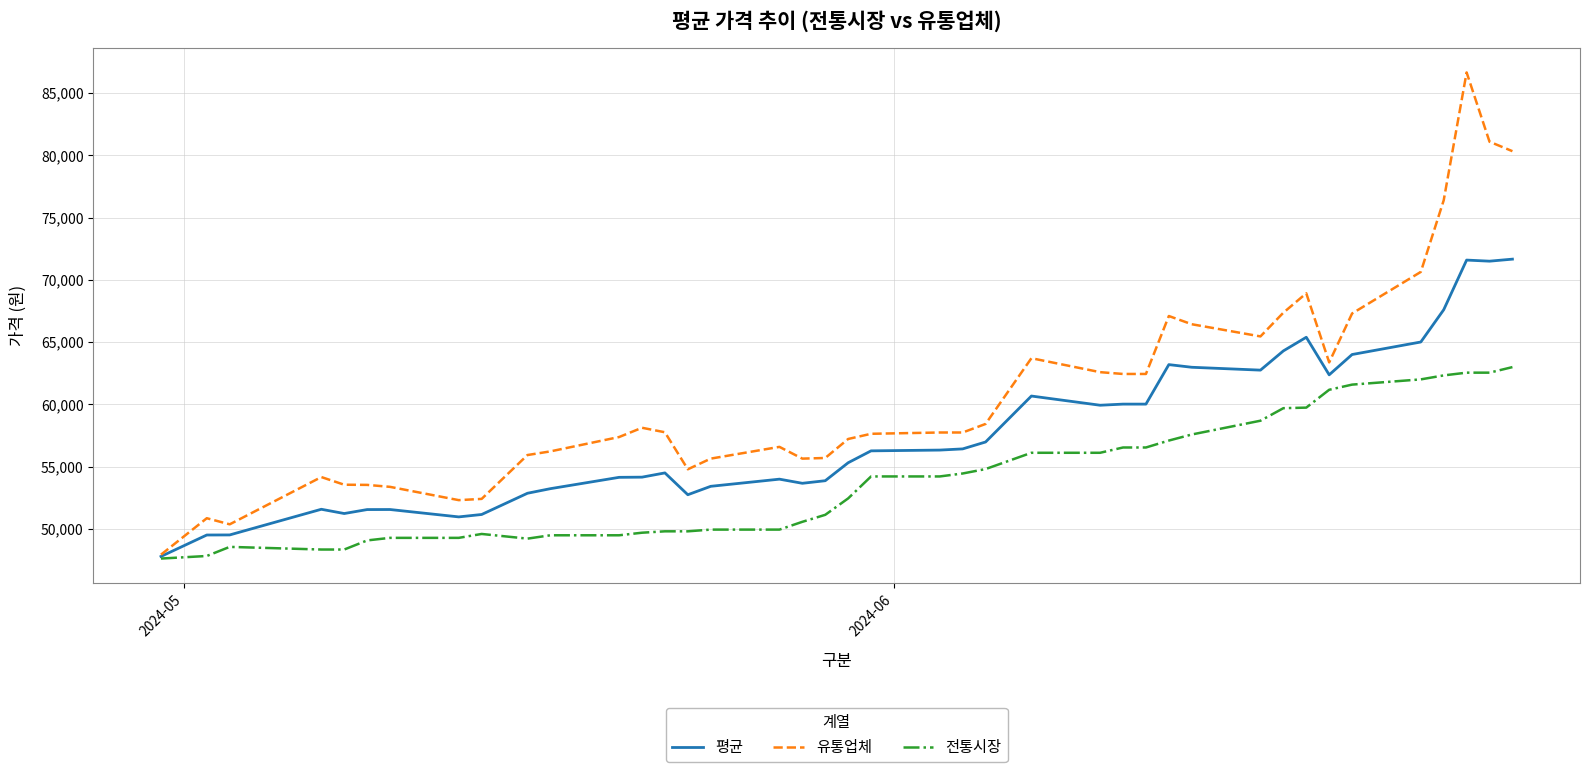

What is the minimum value for 유통업체?

47932